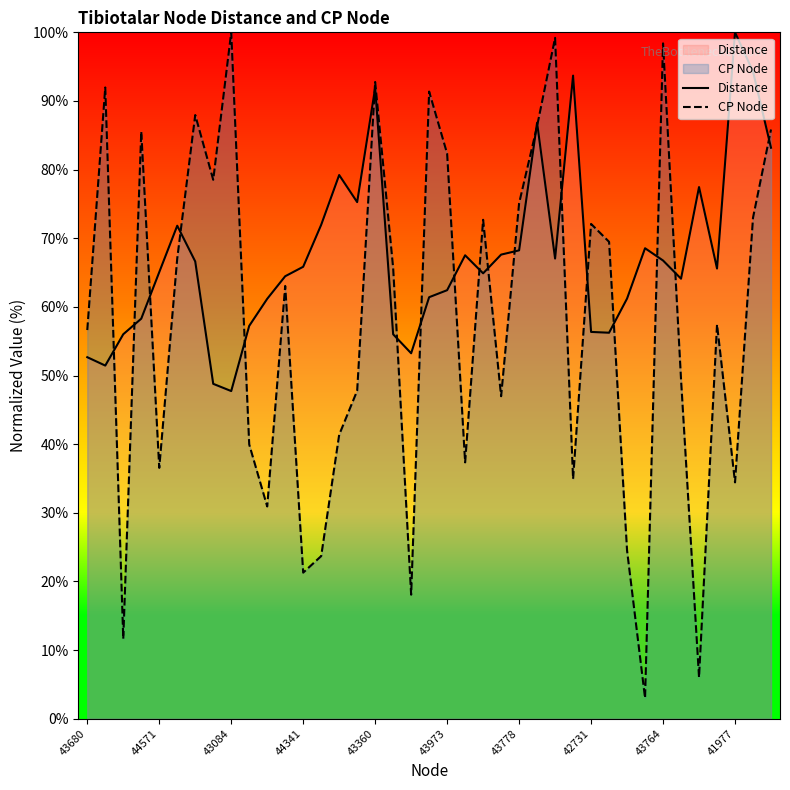

What is the minimum value for Distance?

47.7